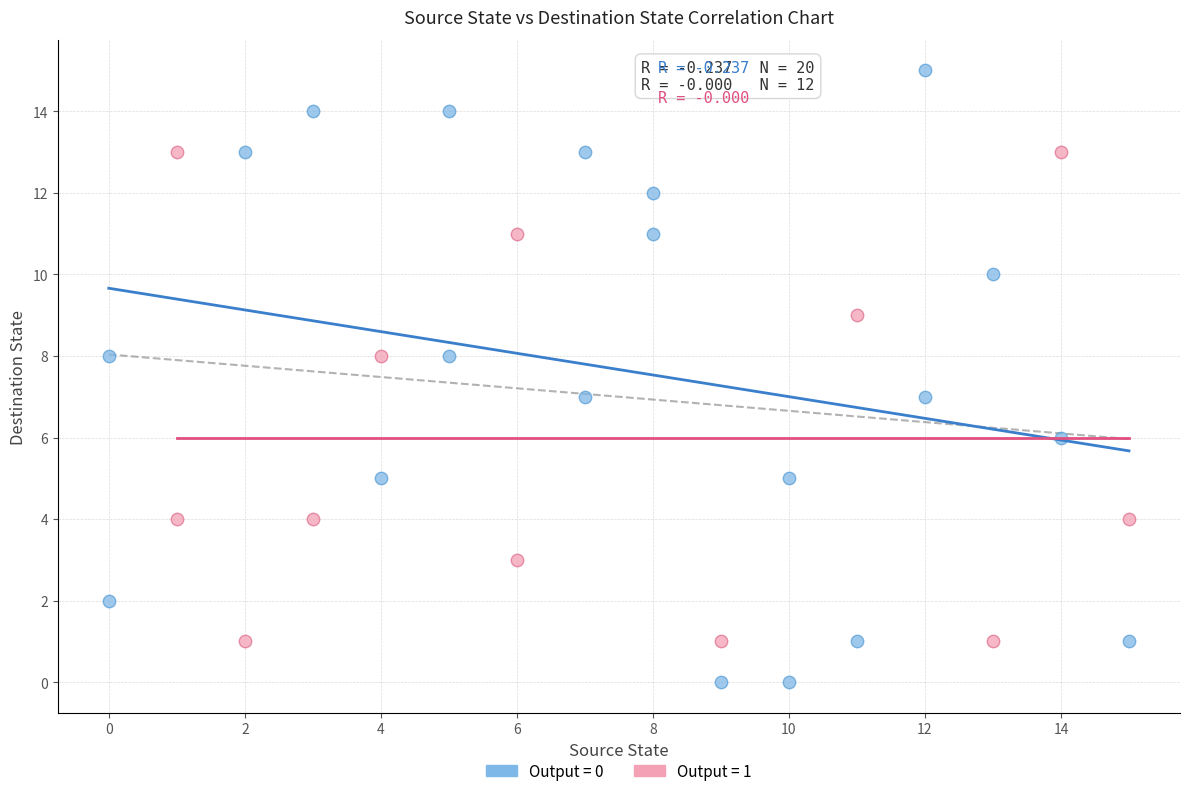

Which series has the largest Y range (max minus min)?

Output = 0